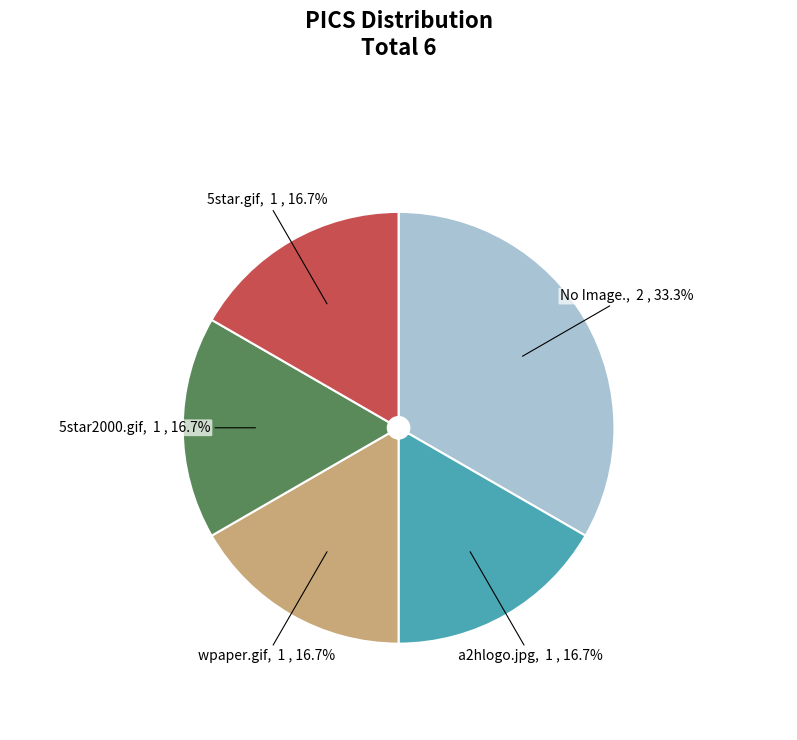

To the nearest percent, what is the difference between the 5star.gif and No Image. slice percentages?

17%